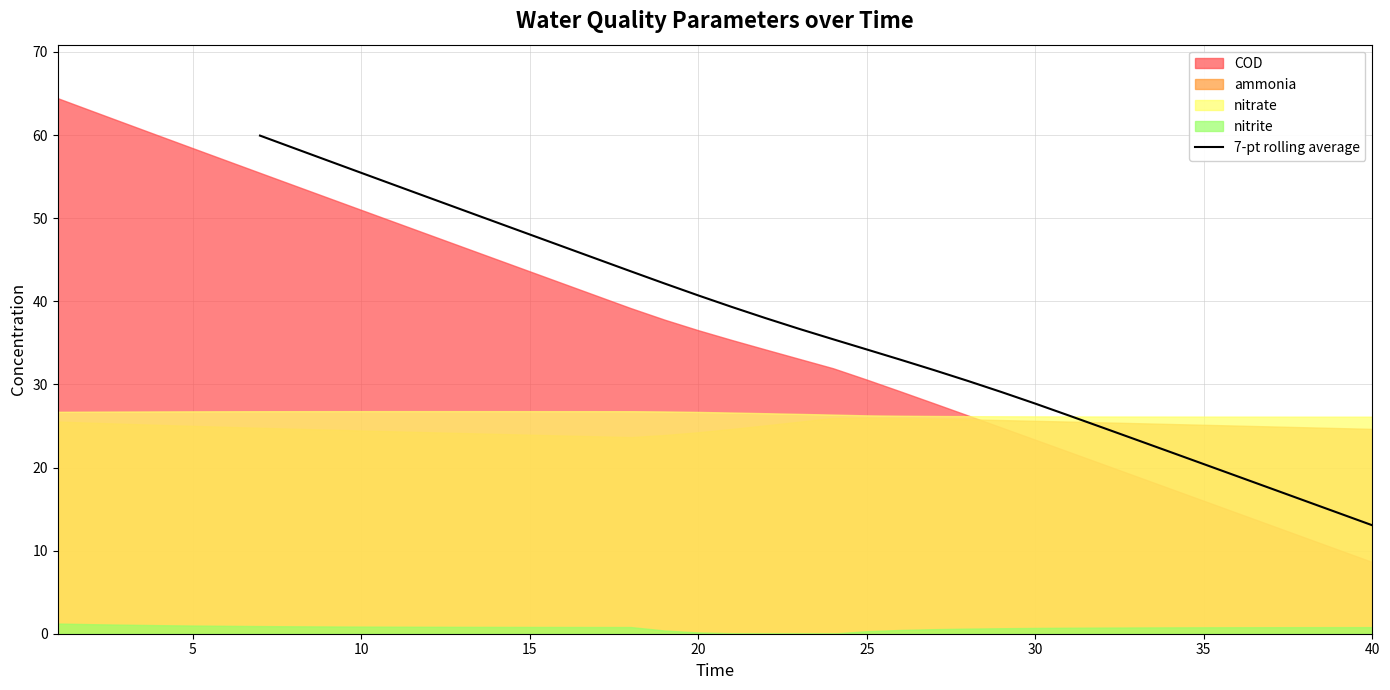

Which category has the lowest value in the 7-pt rolling average series?

40